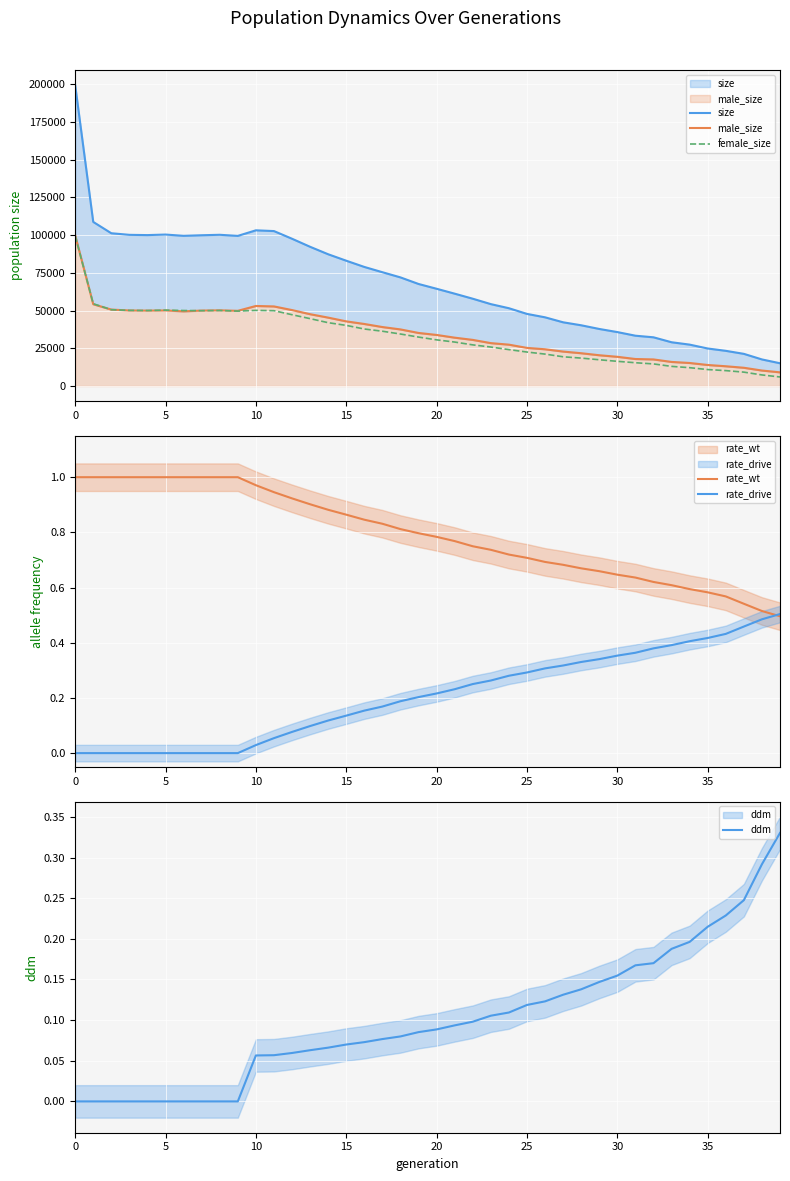

Is the value of ddm at 17 greater than the value of size at 14?

No